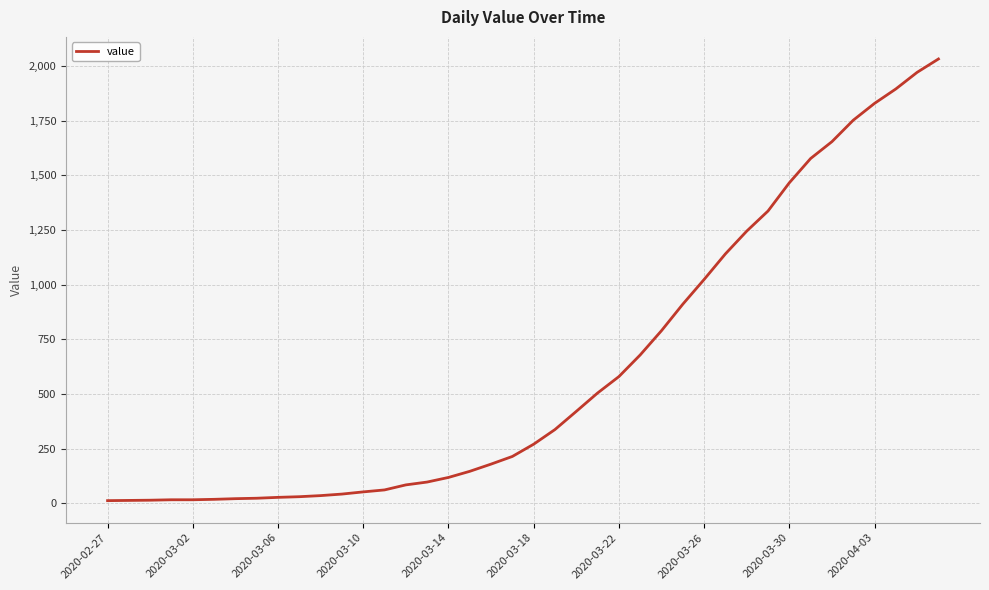

What is the difference between the maximum and minimum values?

2019